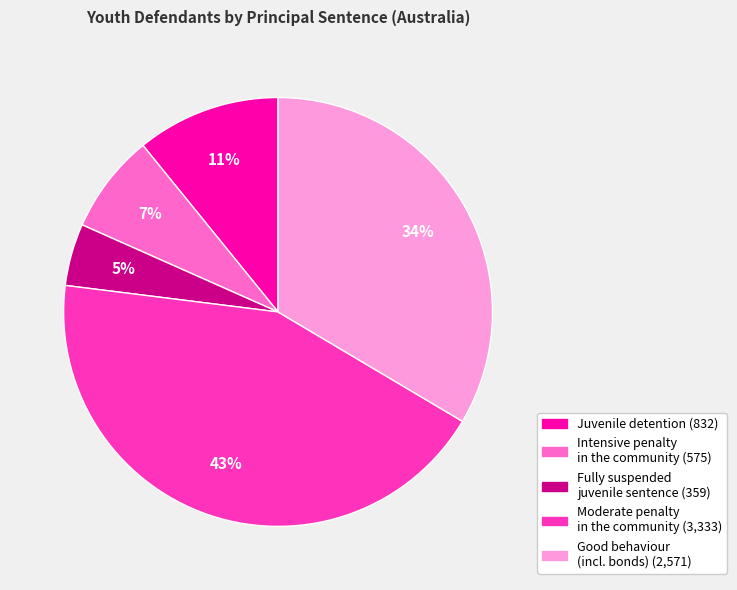

Which slice is the smallest?

Fully suspended juvenile sentence